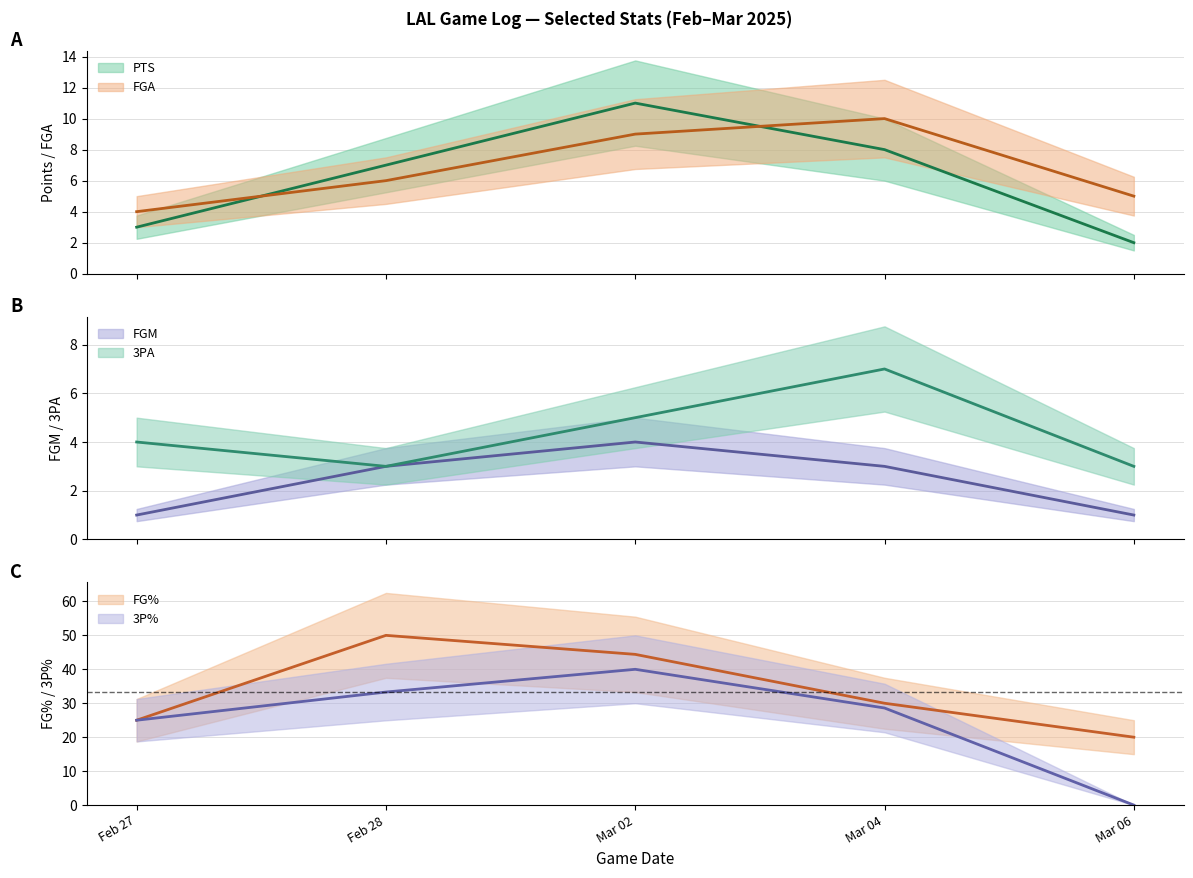

What is the label of the 5th point from the left?

Mar 06